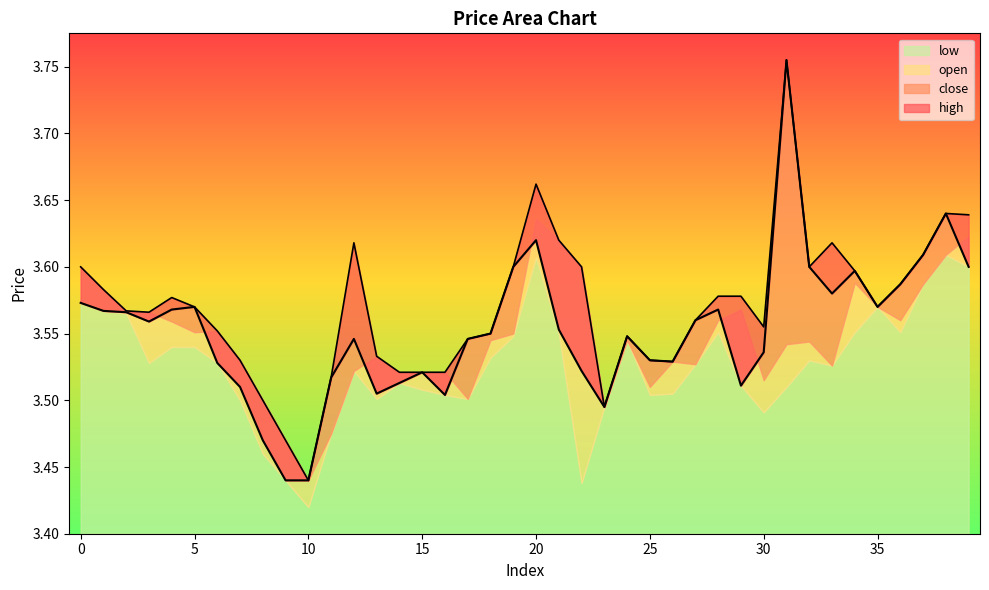

What is the average value of the close series?

3.6